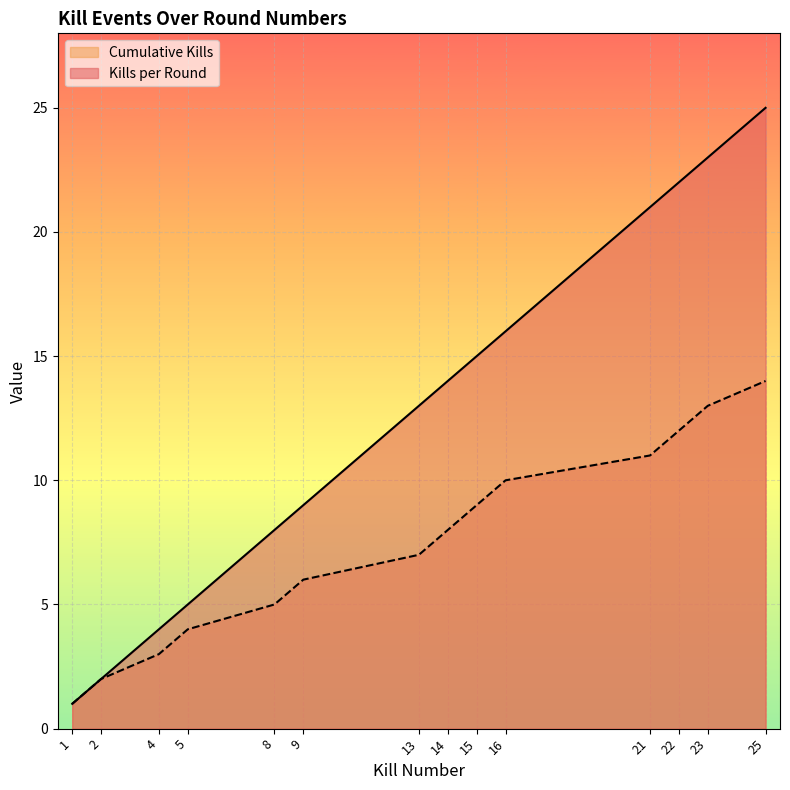

What is the lowest value of the Kills per Round series?

1